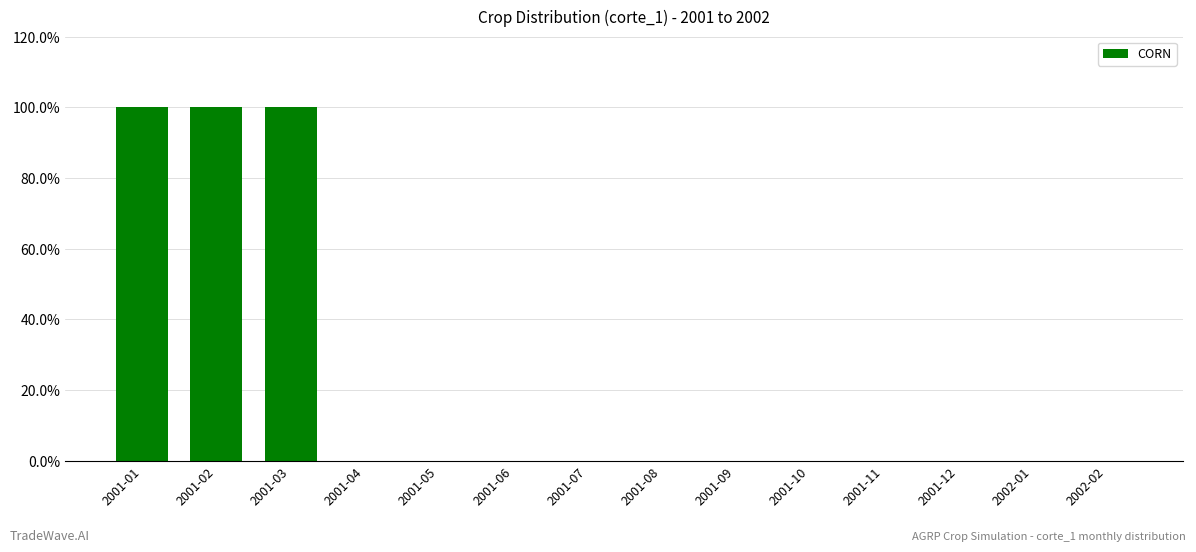

True or false: the data shows 0 at 2001-11.

True